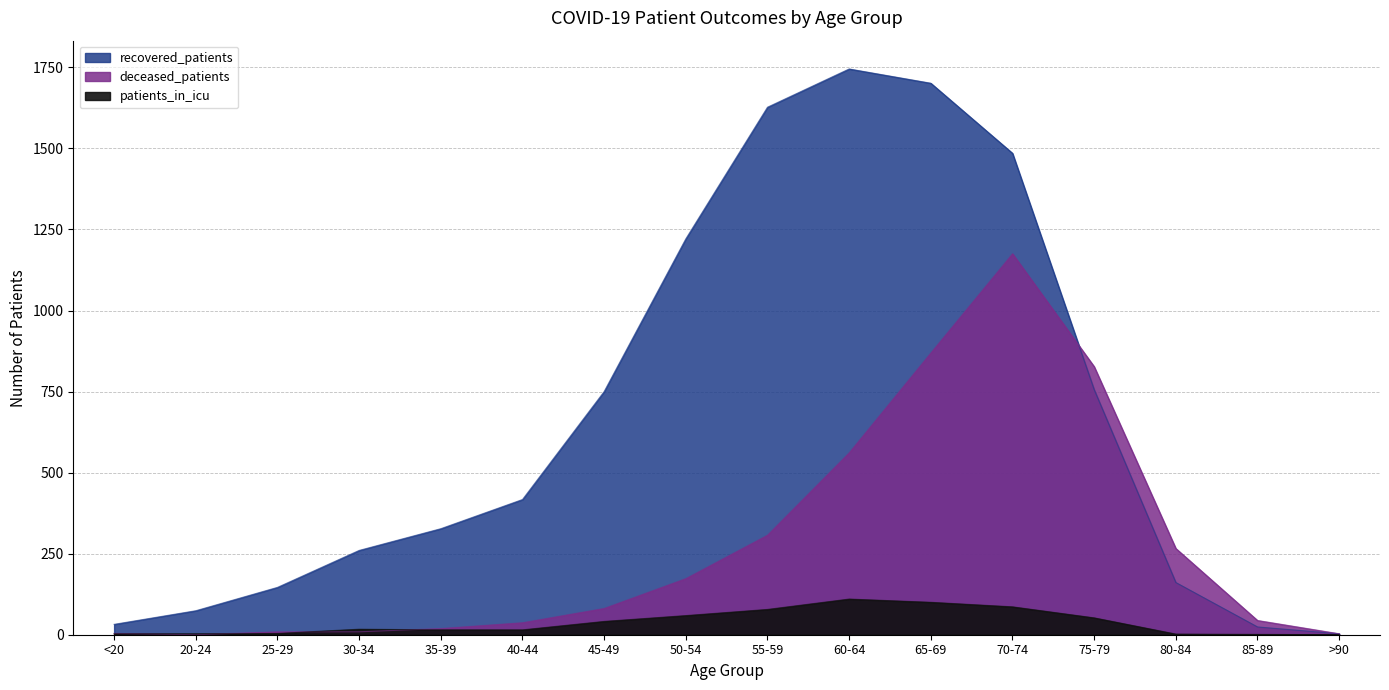

Rank the series at 45-49 from highest to lowest value.

recovered_patients, deceased_patients, patients_in_icu